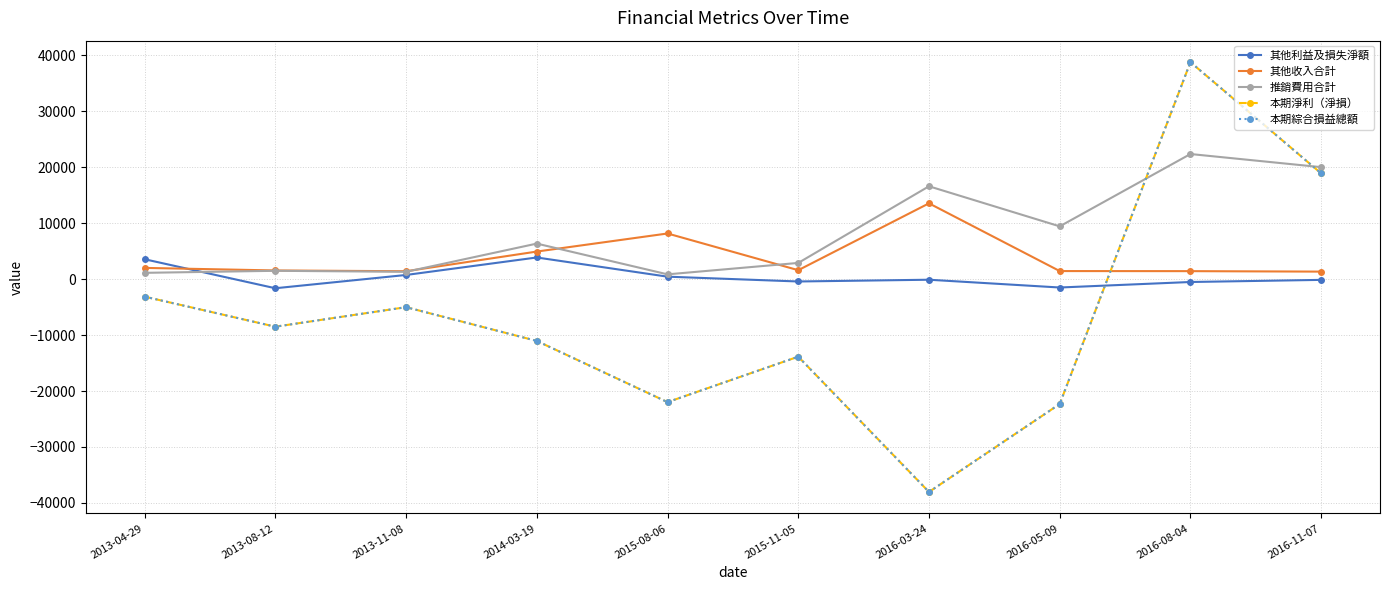

What is the sum of the 其他利益及損失淨額 values at 2013-11-08 and 2016-03-24?

657